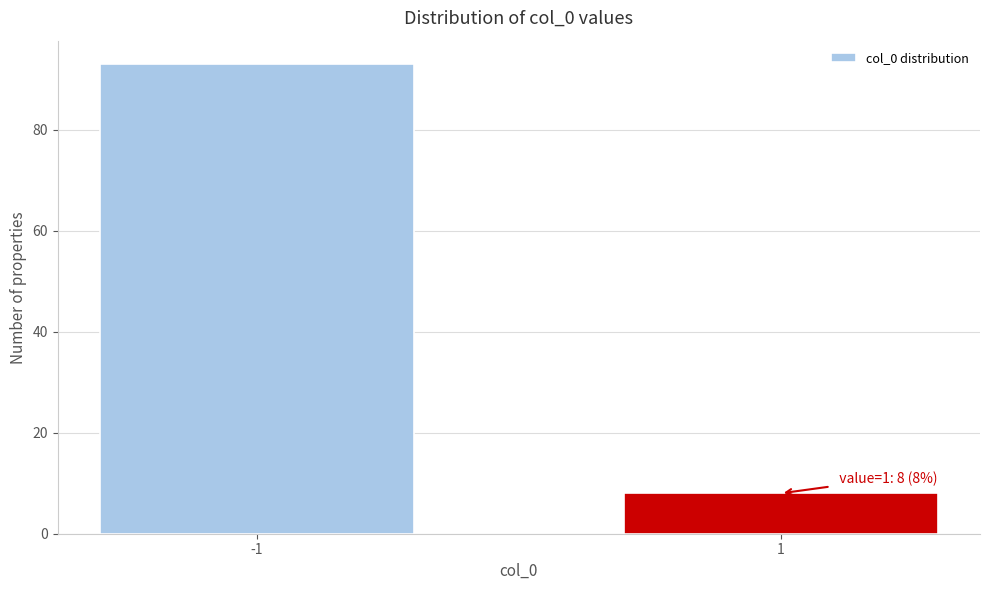

Reading left to right, what are all the values shown in this chart?

93	8